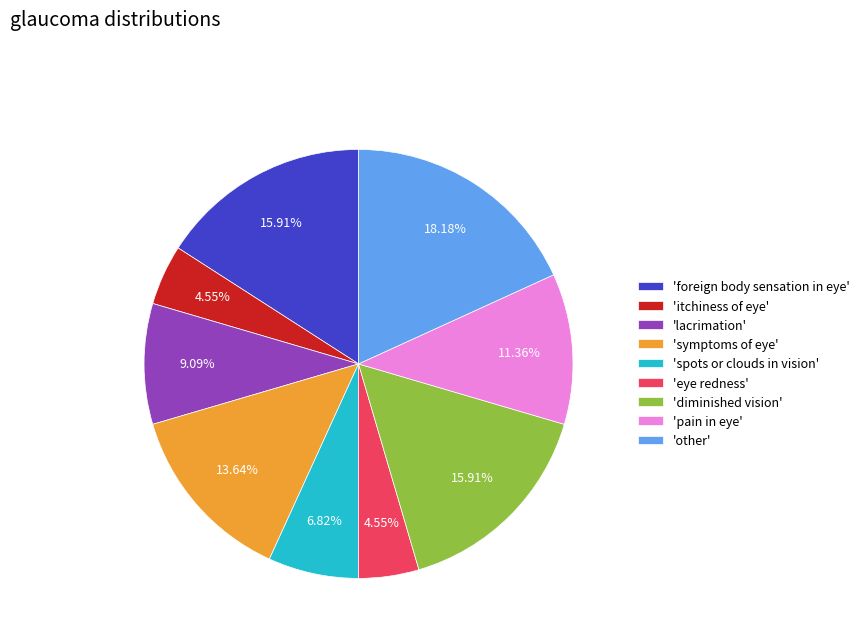

Do 'pain in eye' and 'foreign body sensation in eye' together represent more than half of the pie?

No